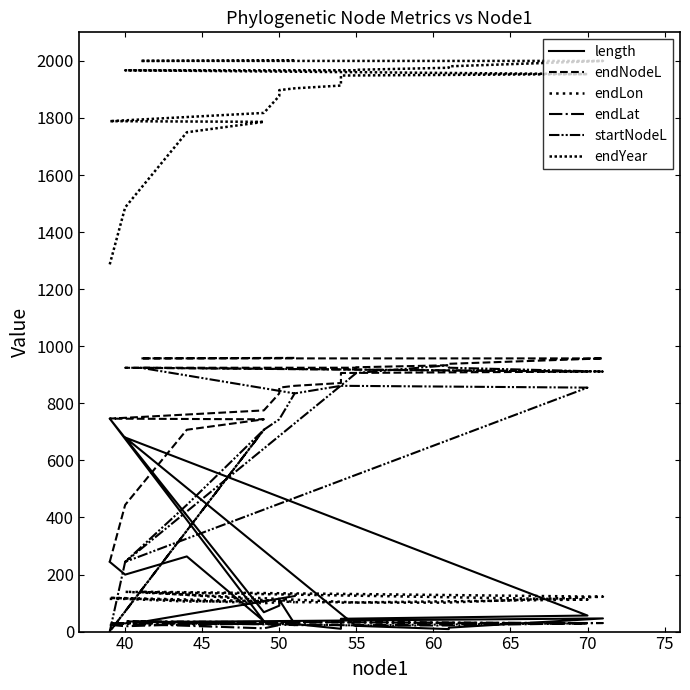

Reading left to right, extract all data points from this chart.

length: 244.3	199.6	263.4	36.6	746.3	67.8	90.8	111.1	26.7	9.8	44.9	56.2	680.2	18.5	20.1	8.6	13.7	46.1	32.9	124.5
endNodeL: 244.3	443.9	707.3	743.9	746.3	775.1	834.6	855.0	861.3	871.0	906.2	911.2	924.5	924.7	926.3	933.3	938.4	957.3	957.4	959.2
endLon: 114.6	114.5	105.4	106.6	118.3	99.4	103.1	111.5	103.1	102.8	101.5	112.2	139.4	101.8	101.6	101.4	101.8	122.3	139.6	102.9
endLat: 23.6	18.7	25.2	26.6	29.2	11.5	22.7	29.3	22.6	22.8	21.7	29.0	35.5	21.6	21.4	21.4	21.6	29.9	34.8	22.8
startNodeL: 0.0	244.3	443.9	707.3	0.0	707.3	743.9	743.9	834.6	861.3	861.3	855.0	244.3	906.2	906.2	933.3	924.7	911.2	924.5	834.6
endYear: 1286.8	1486.4	1749.8	1786.3	1788.7	1817.6	1877.1	1897.4	1903.8	1913.5	1948.7	1953.6	1966.9	1967.2	1968.8	1975.8	1980.9	1999.8	1999.9	2001.6